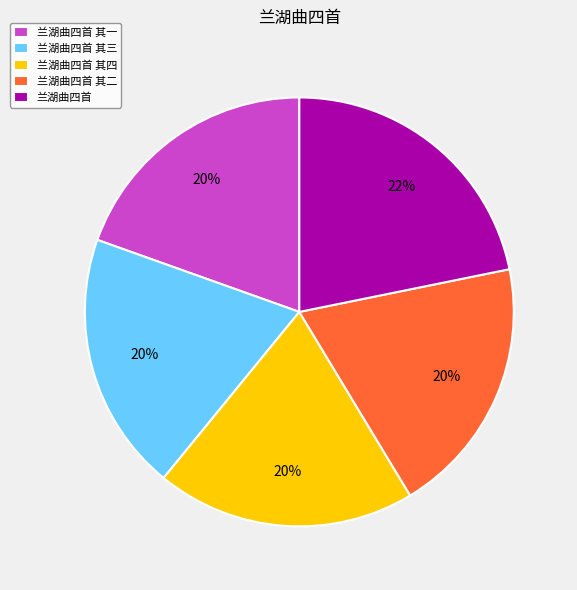

Does any single category account for the majority?

No